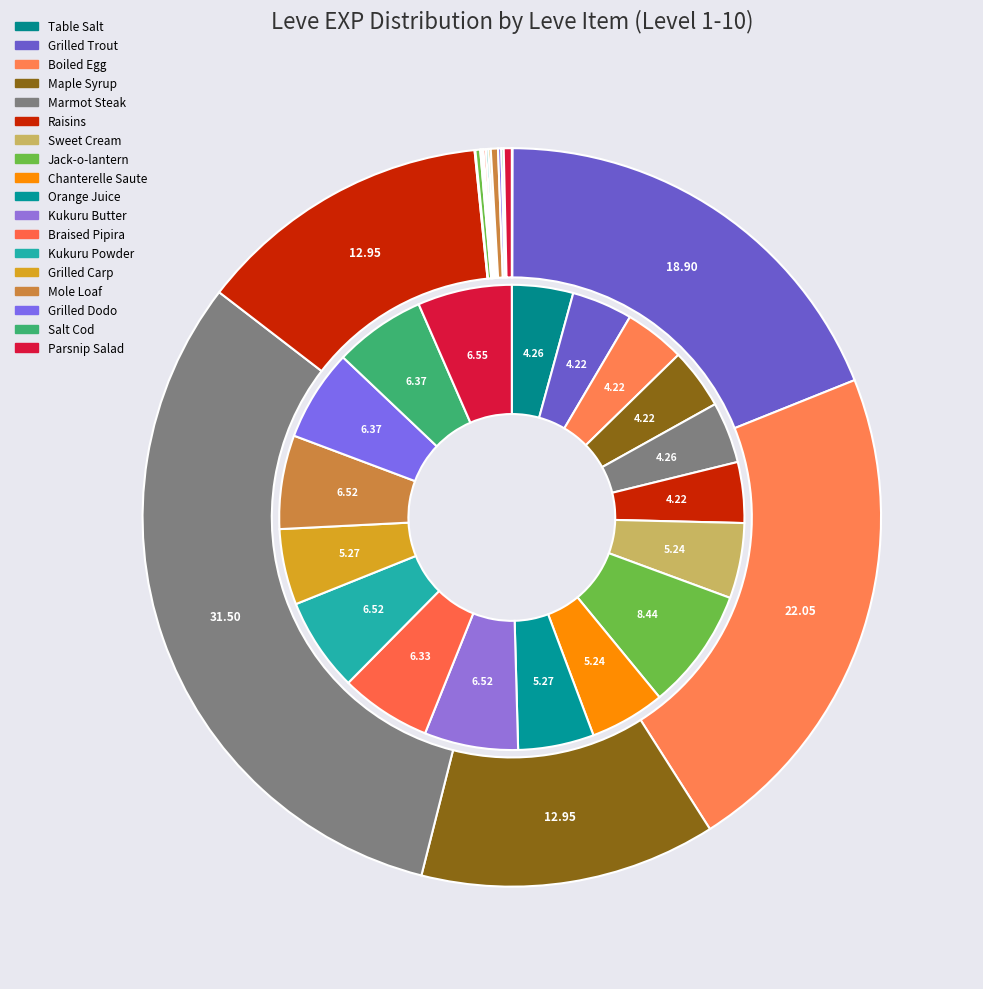

How many slices are in this pie chart?

18